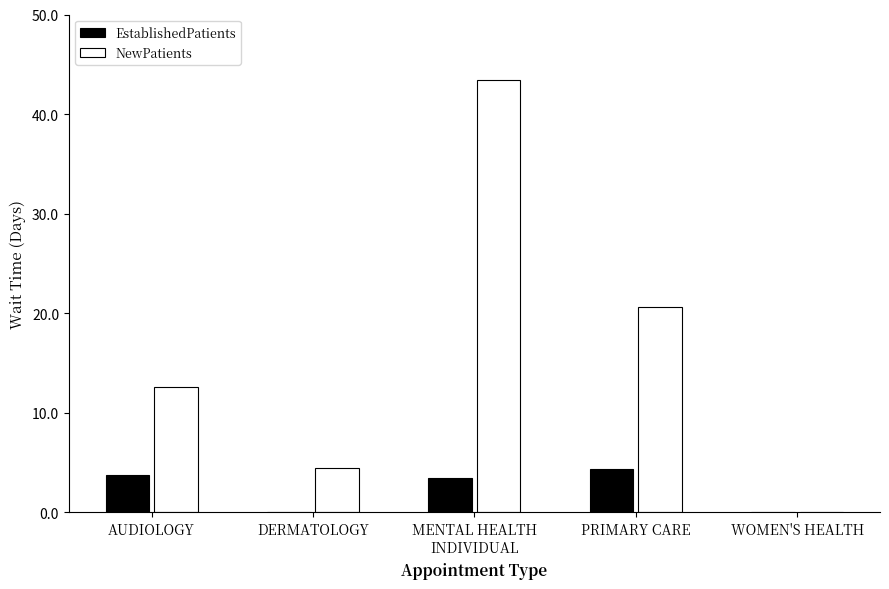

What is the sum of the EstablishedPatients values at DERMATOLOGY and PRIMARY CARE?

4.4